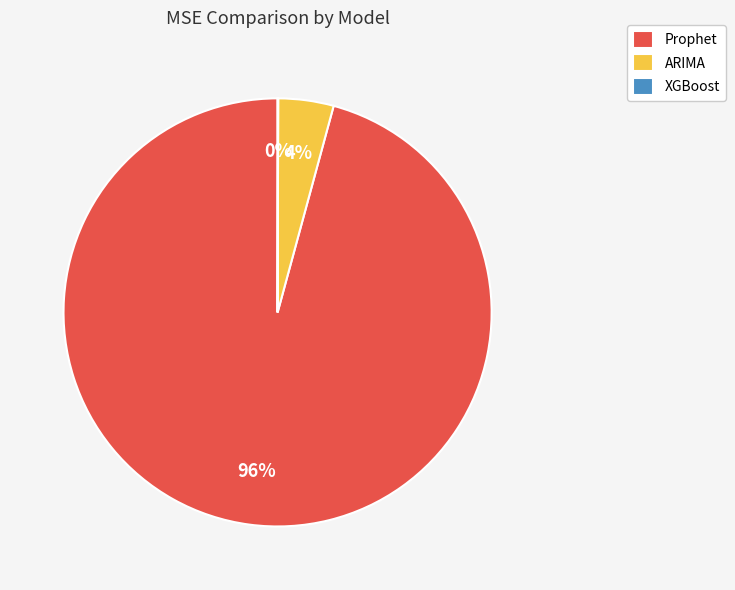

To the nearest percent, what portion does Prophet represent?

96%